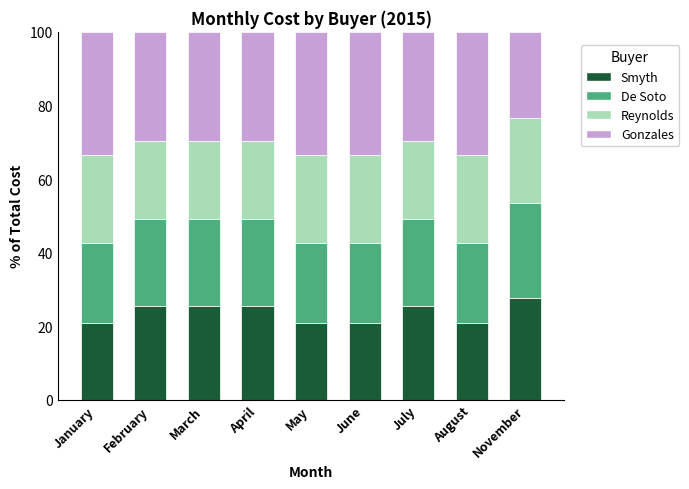

What is the total value across all series at June?

100.0